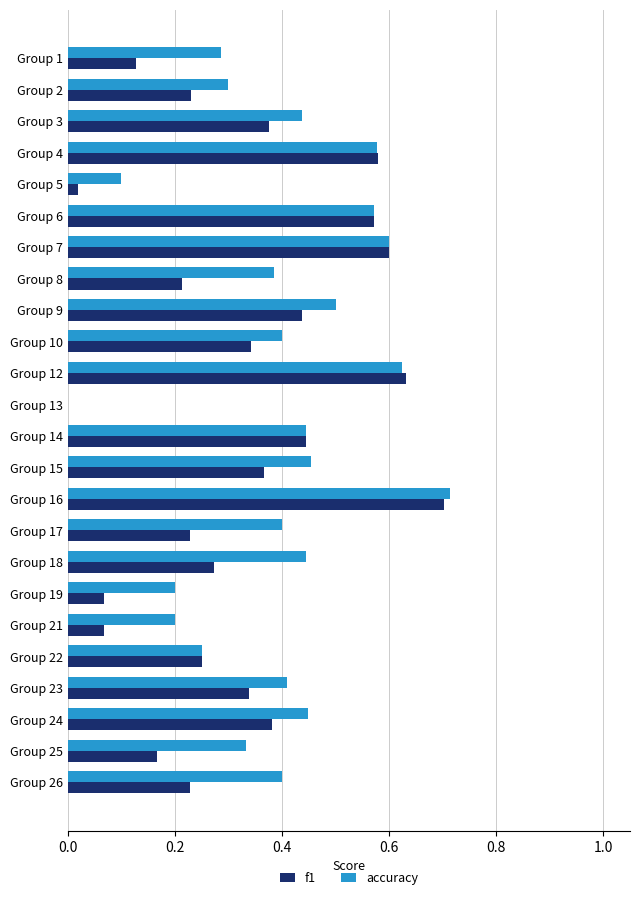

What is the sum of all f1 values?

7.6